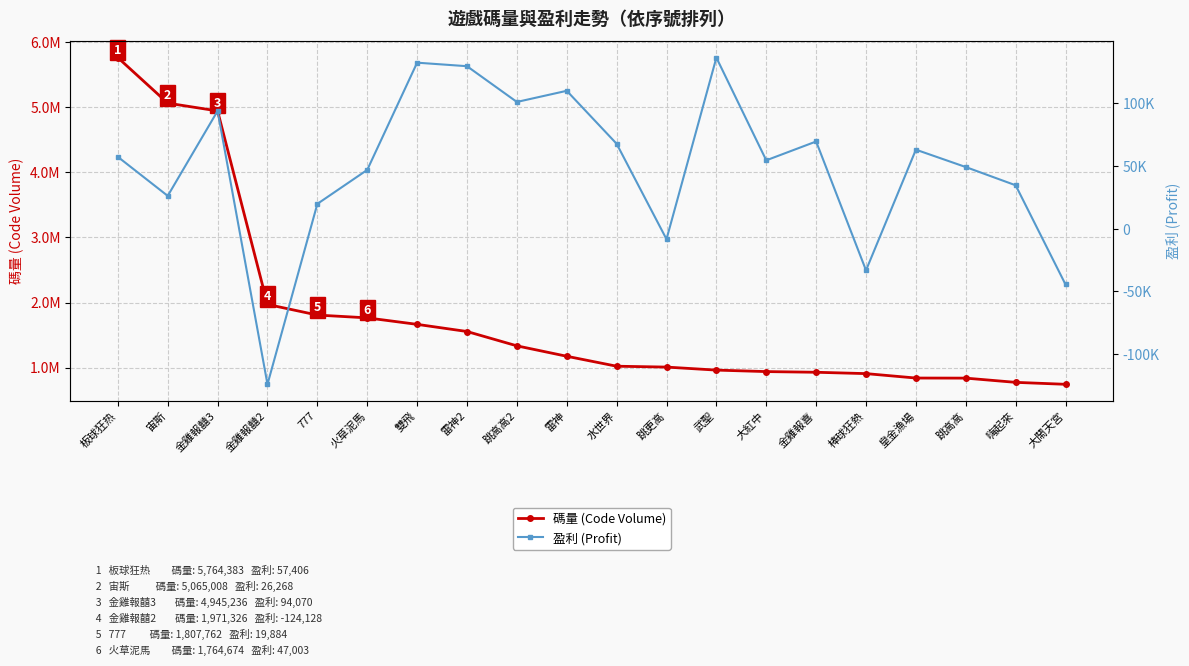

What is the sum of all 碼量 (Code Volume) values?

36008567.0